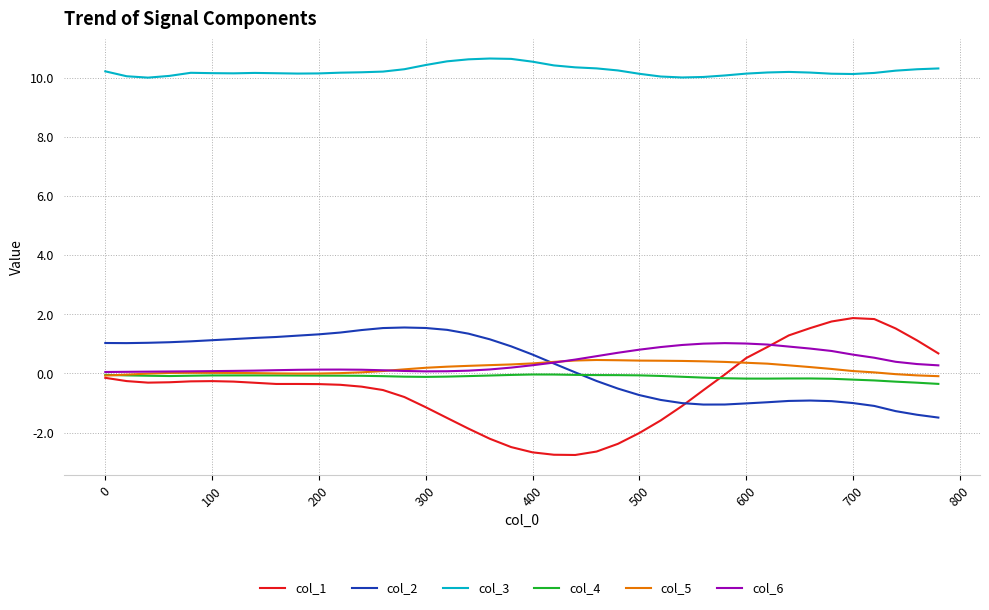

What is the average value of the col_2 series?

0.2